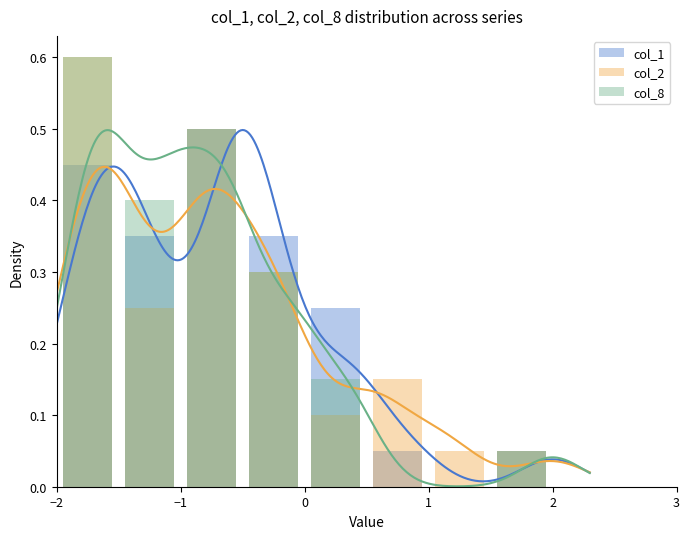

How many bars are there in each group?

3